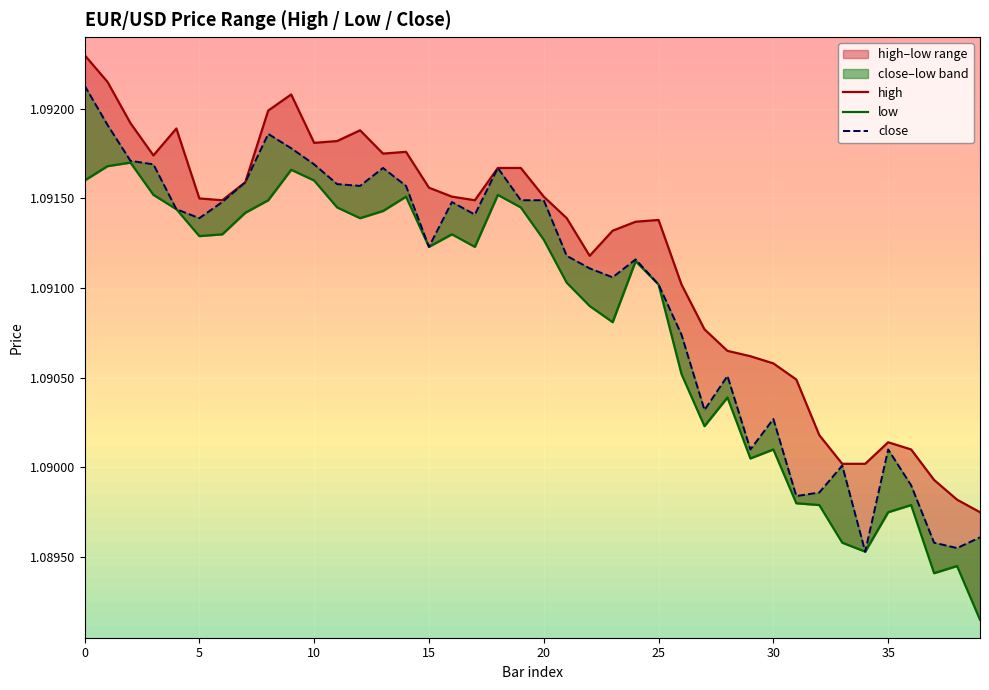

Reading left to right, what are all the values shown in this chart?

high: 1.1	1.1	1.1	1.1	1.1	1.1	1.1	1.1	1.1	1.1	1.1	1.1	1.1	1.1	1.1	1.1	1.1	1.1	1.1	1.1	1.1	1.1	1.1	1.1	1.1	1.1	1.1	1.1	1.1	1.1	1.1	1.1	1.1	1.1	1.1	1.1	1.1	1.1	1.1	1.1
low: 1.1	1.1	1.1	1.1	1.1	1.1	1.1	1.1	1.1	1.1	1.1	1.1	1.1	1.1	1.1	1.1	1.1	1.1	1.1	1.1	1.1	1.1	1.1	1.1	1.1	1.1	1.1	1.1	1.1	1.1	1.1	1.1	1.1	1.1	1.1	1.1	1.1	1.1	1.1	1.1
close: 1.1	1.1	1.1	1.1	1.1	1.1	1.1	1.1	1.1	1.1	1.1	1.1	1.1	1.1	1.1	1.1	1.1	1.1	1.1	1.1	1.1	1.1	1.1	1.1	1.1	1.1	1.1	1.1	1.1	1.1	1.1	1.1	1.1	1.1	1.1	1.1	1.1	1.1	1.1	1.1